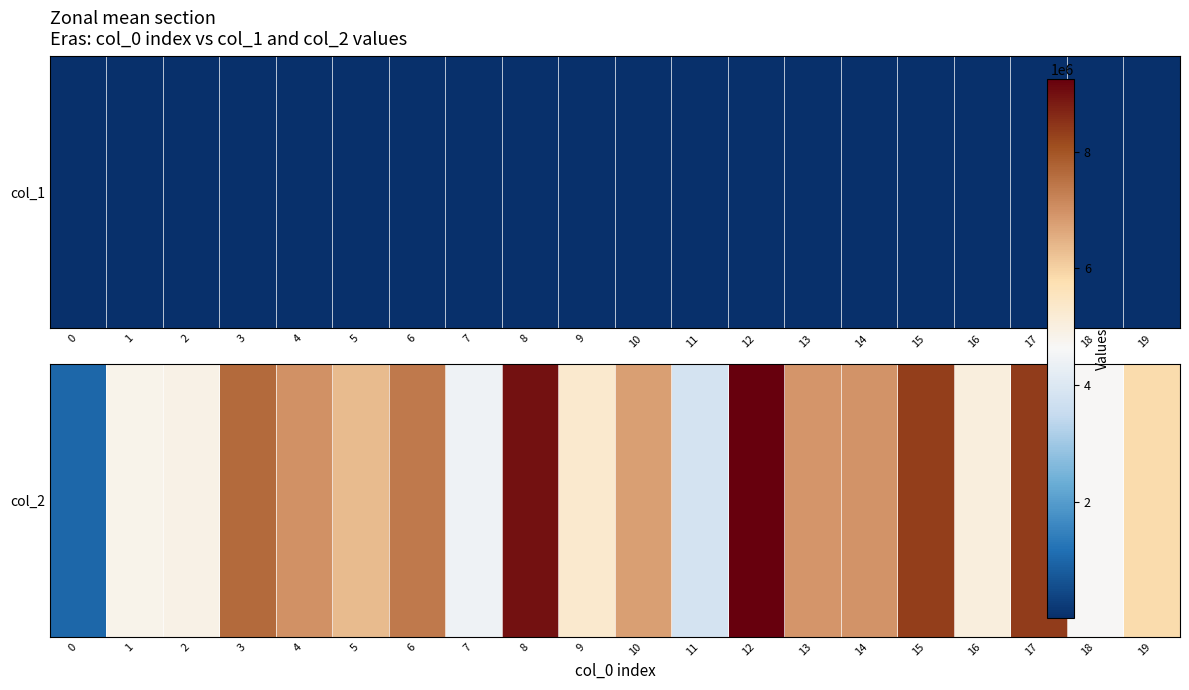

What is the maximum value shown in the chart?

9242811